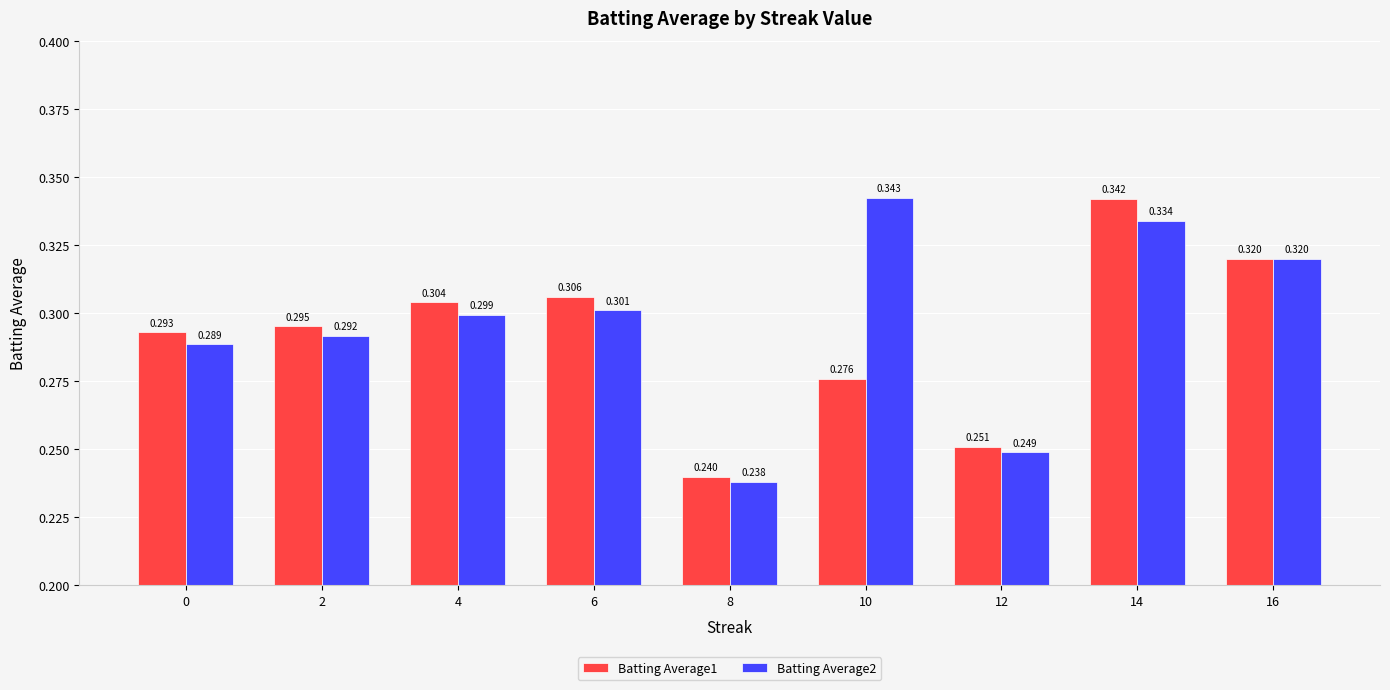

What are all the series names shown in the legend?

Batting Average1, Batting Average2